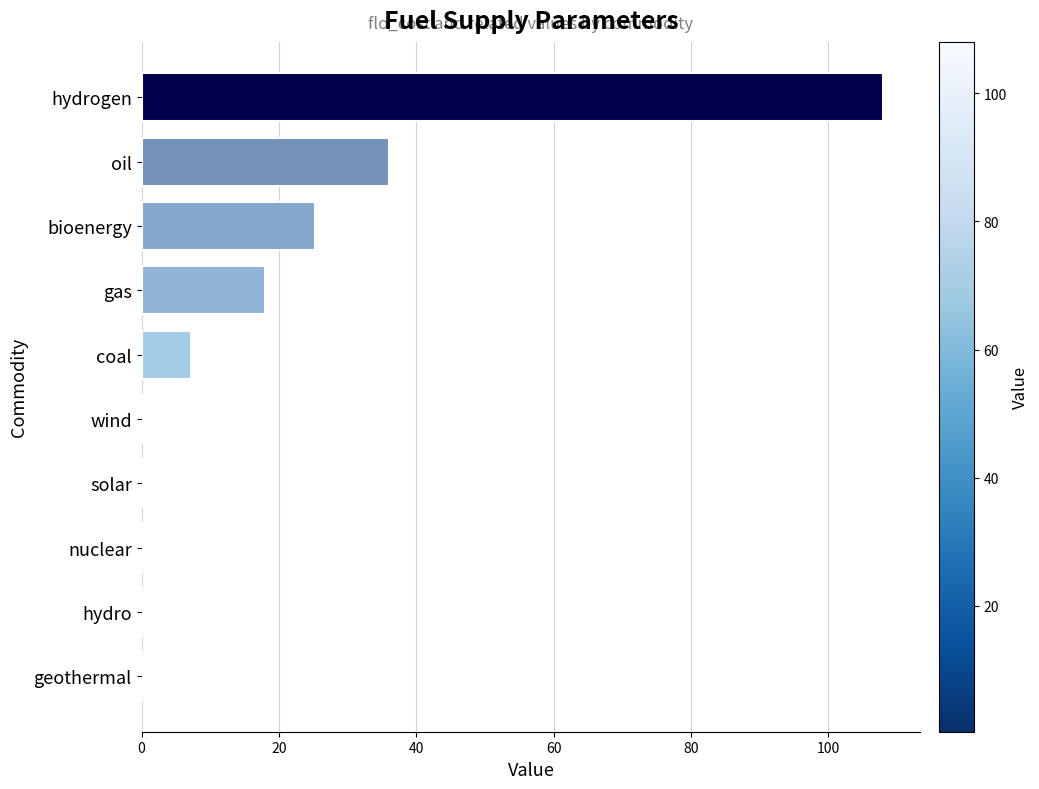

Count the number of values greater than 7.

5